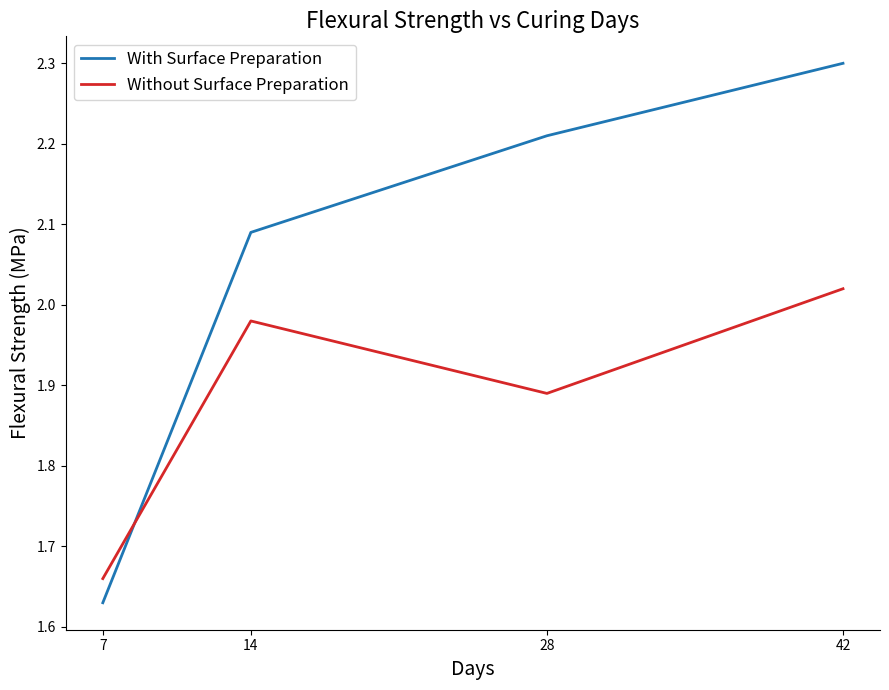

What is the spread (max minus min) of values at 14?

0.1